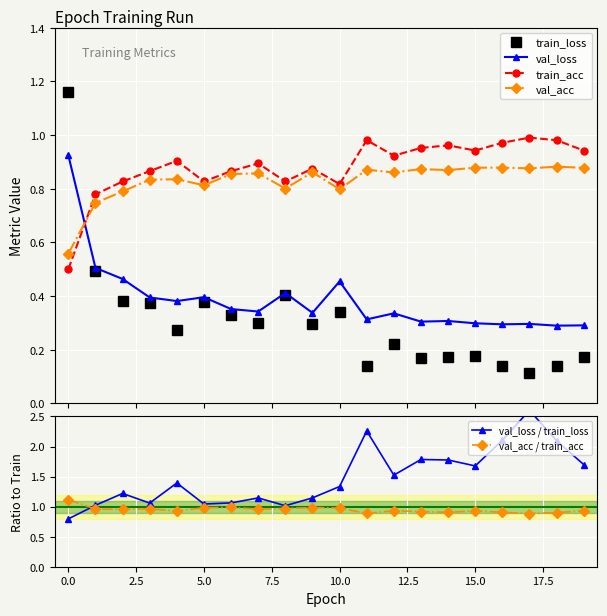

True or false: val_acc / train_acc has more than 1 interior local peaks.

True